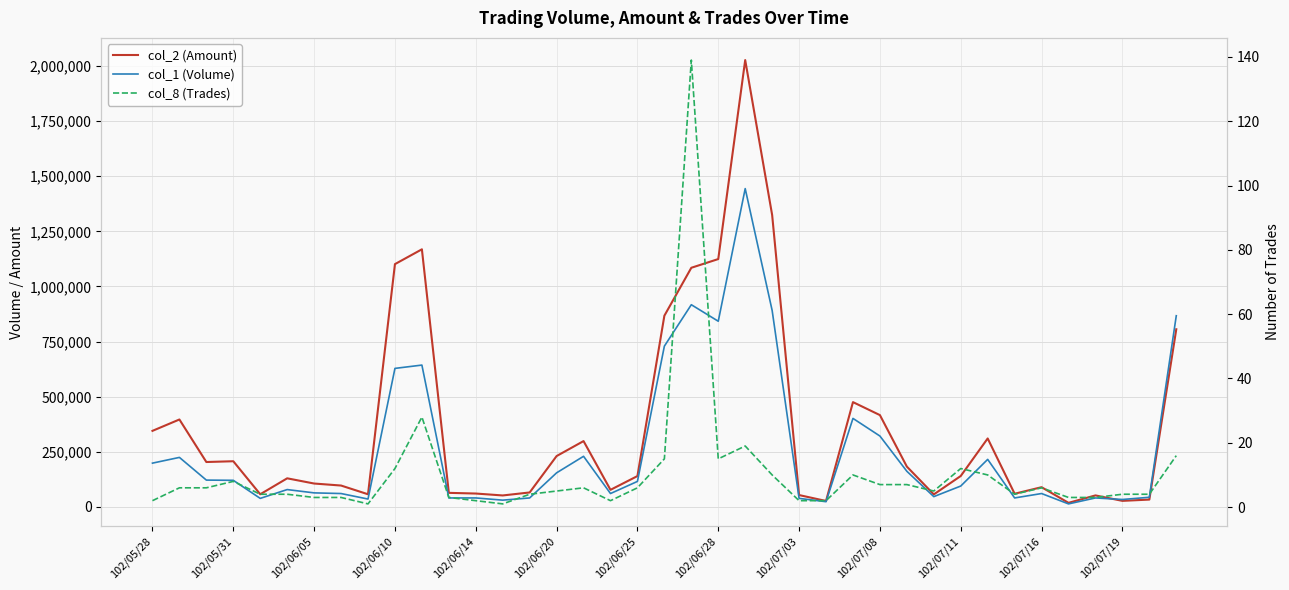

What is the greatest value displayed?

2027330